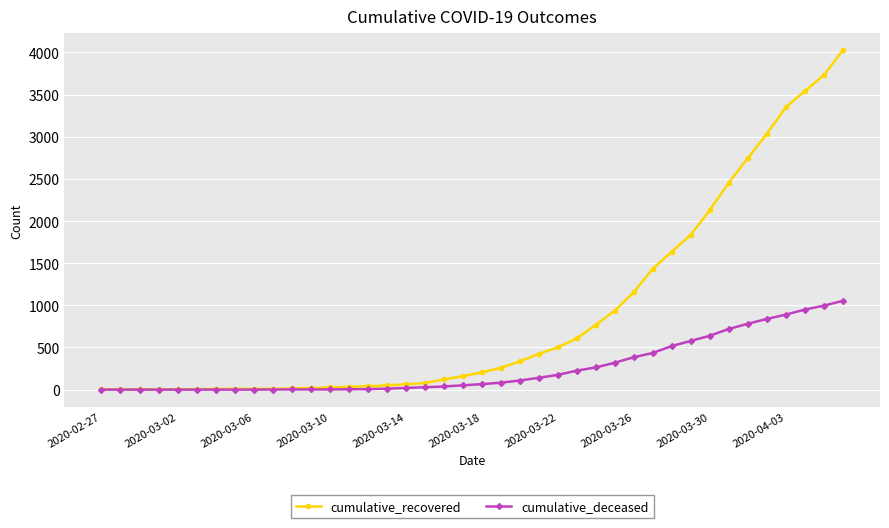

Which series has the largest total across all categories?

cumulative_recovered